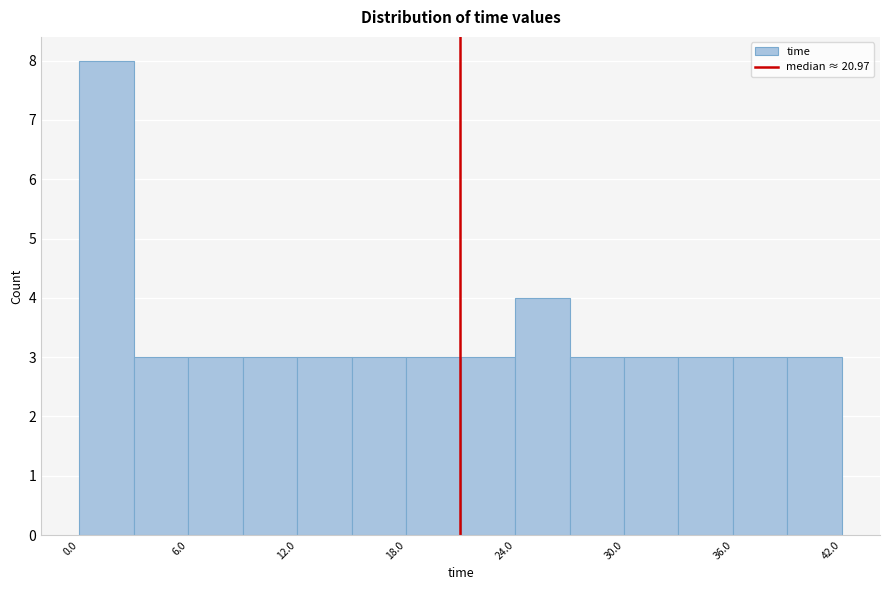

Read against the x-axis, roughly where is the centre of the tallest bar?

2